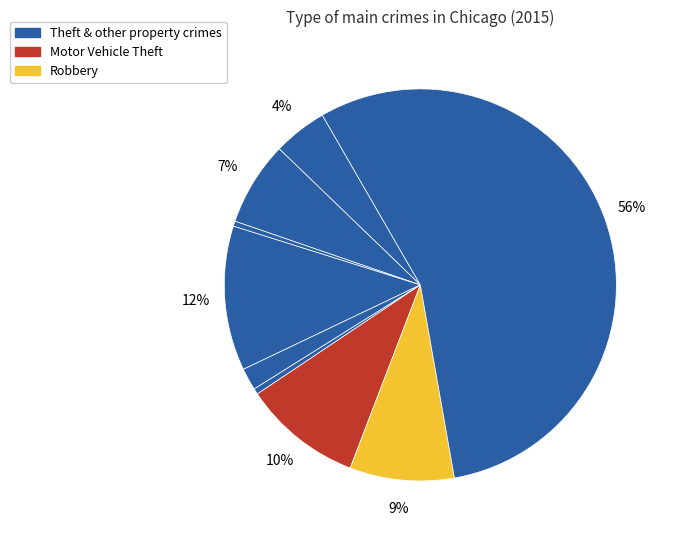

To the nearest percent, what is the difference between the largest and smallest slice percentages?

55%